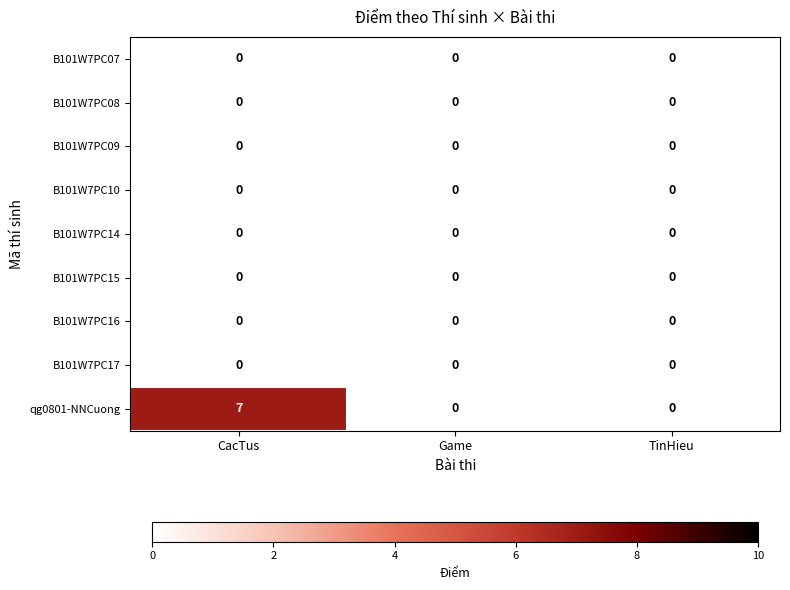

Reading right to left, what are all the values shown in this chart?

B101W7PC07: TinHieu=0	Game=0	CacTus=0
B101W7PC08: TinHieu=0	Game=0	CacTus=0
B101W7PC09: TinHieu=0	Game=0	CacTus=0
B101W7PC10: TinHieu=0	Game=0	CacTus=0
B101W7PC14: TinHieu=0	Game=0	CacTus=0
B101W7PC15: TinHieu=0	Game=0	CacTus=0
B101W7PC16: TinHieu=0	Game=0	CacTus=0
B101W7PC17: TinHieu=0	Game=0	CacTus=0
qg0801-NNCuong: TinHieu=0	Game=0	CacTus=7